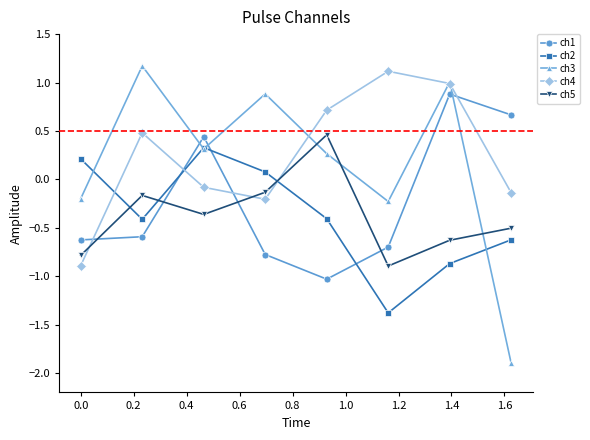

True or false: ch1 and ch5 intersect in this chart.

True